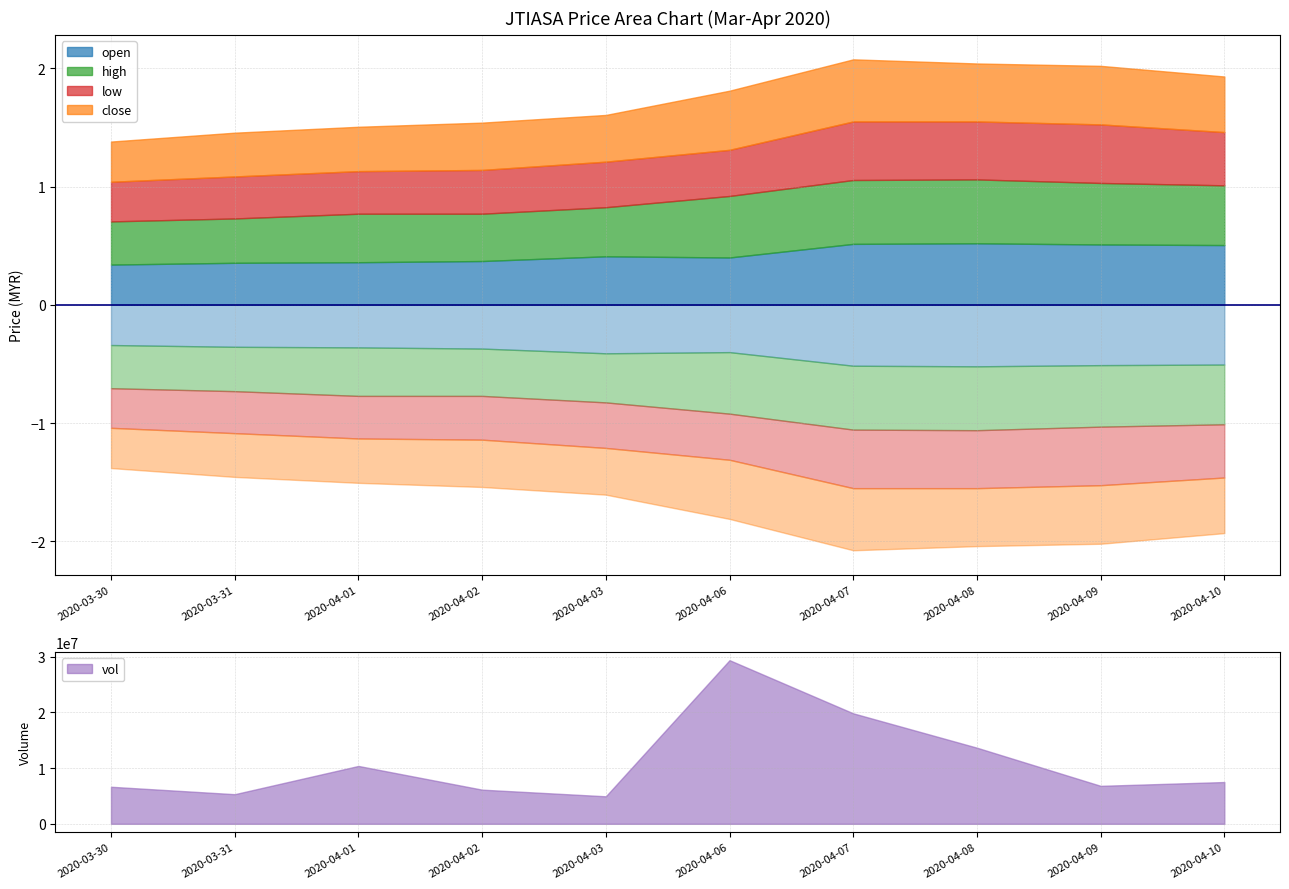

Which series has the largest total across all categories?

high